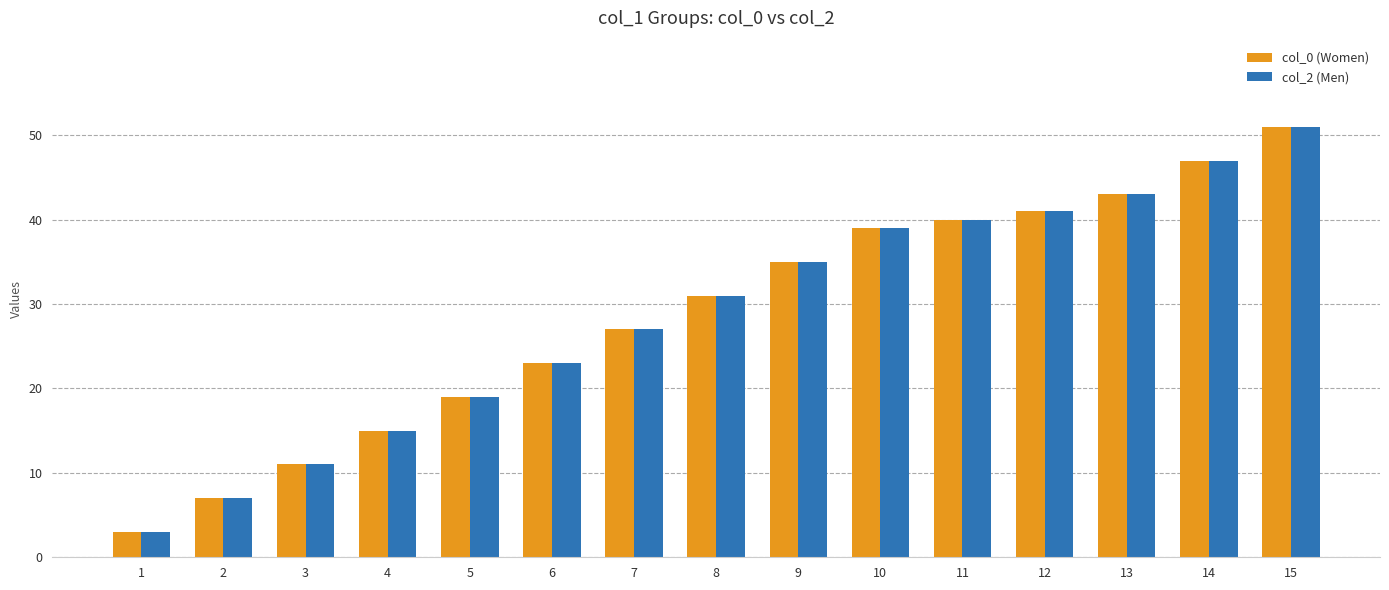

Which label corresponds to the smallest value in the chart?

1